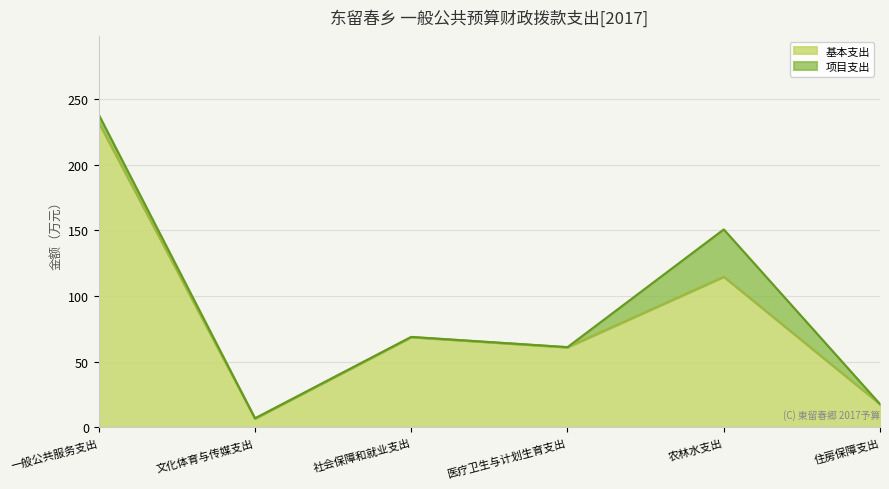

The value of 合計 at 文化体育与传媒支出 is 10.1. True or false?

False